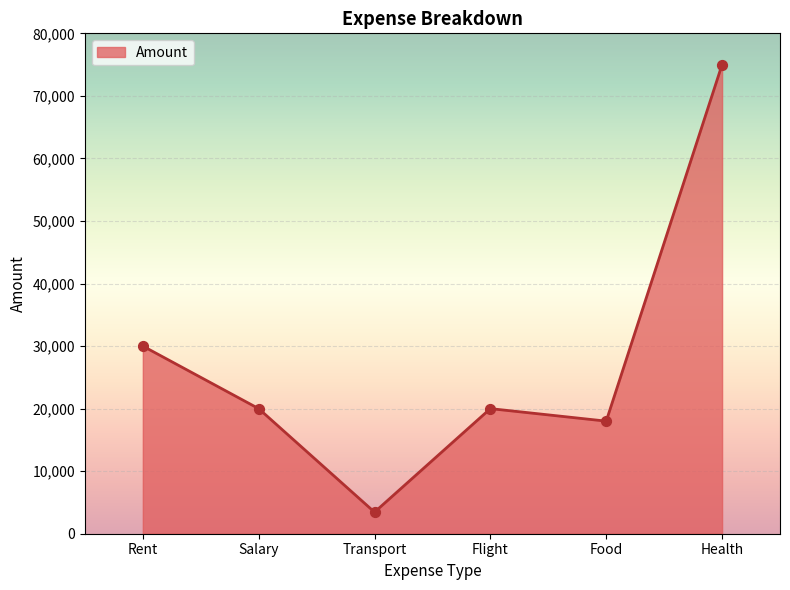

What is the change in value from Salary to Transport?

-16550